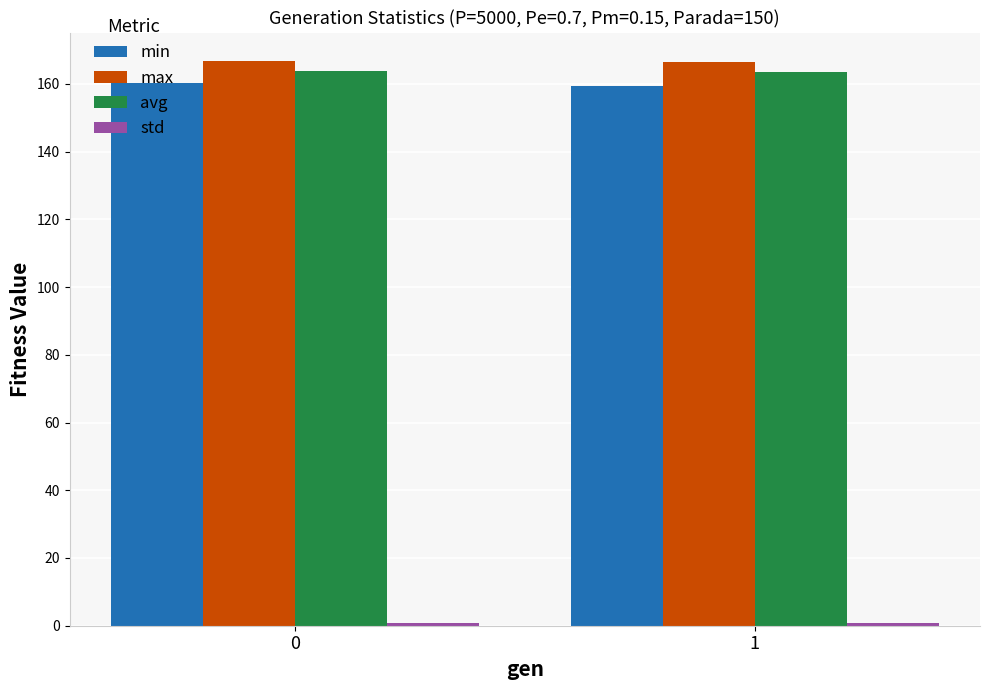

The value of max at 0 is 103.4. True or false?

False